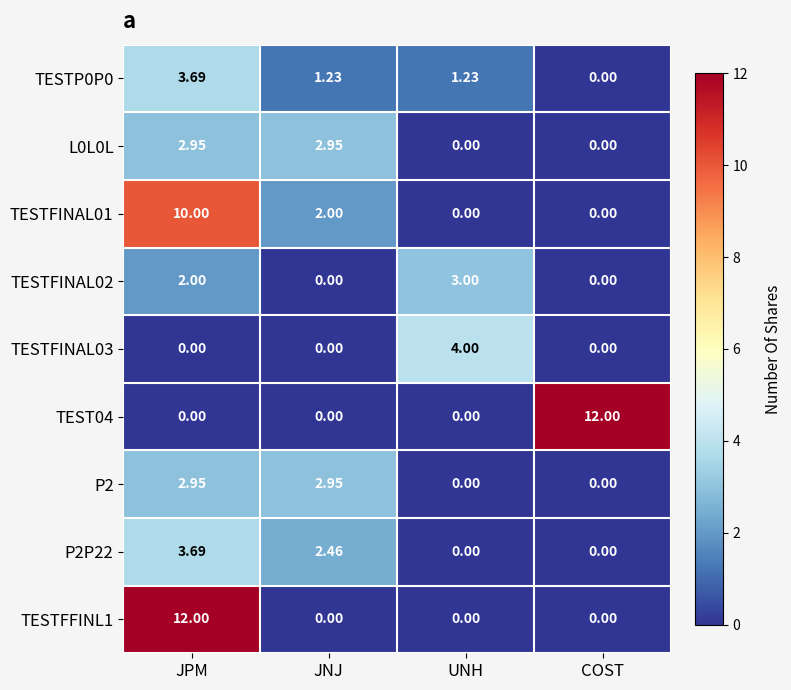

At which category is the sum across all series the highest?

JPM